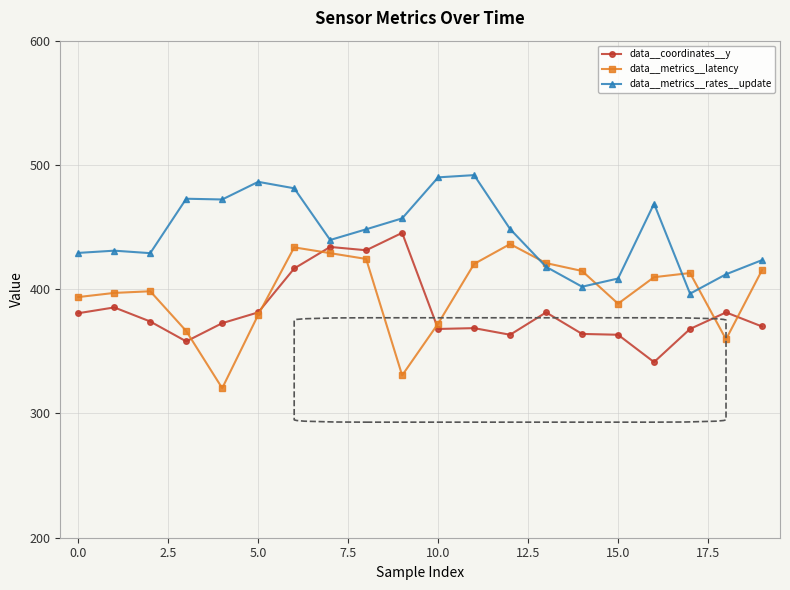

What is the value of the data__metrics__latency point at the 15th from the left?

414.7